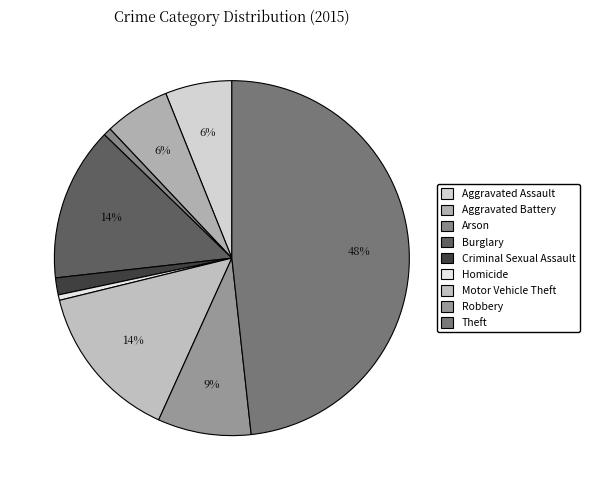

To the nearest percent, what percentage of the pie is Burglary?

14%